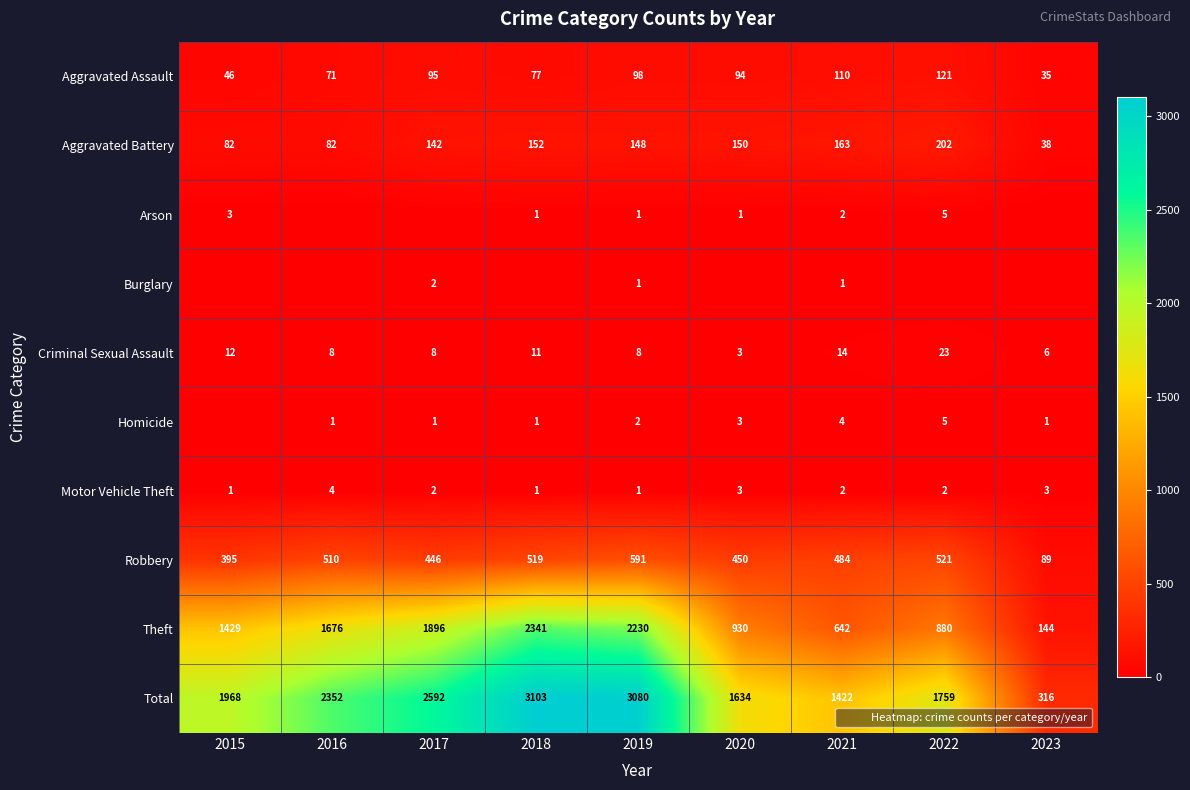

List the labels in order of Motor Vehicle Theft value, smallest first.

2015, 2018, 2019, 2017, 2021, 2022, 2020, 2023, 2016